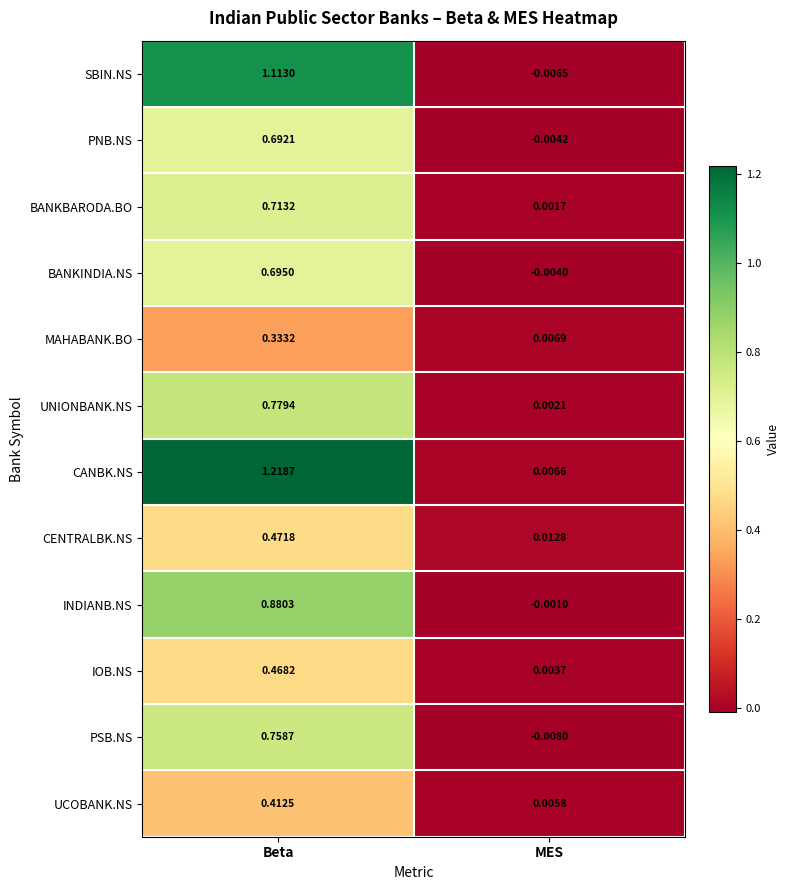

At which category does the chart reach its minimum across all series?

MES